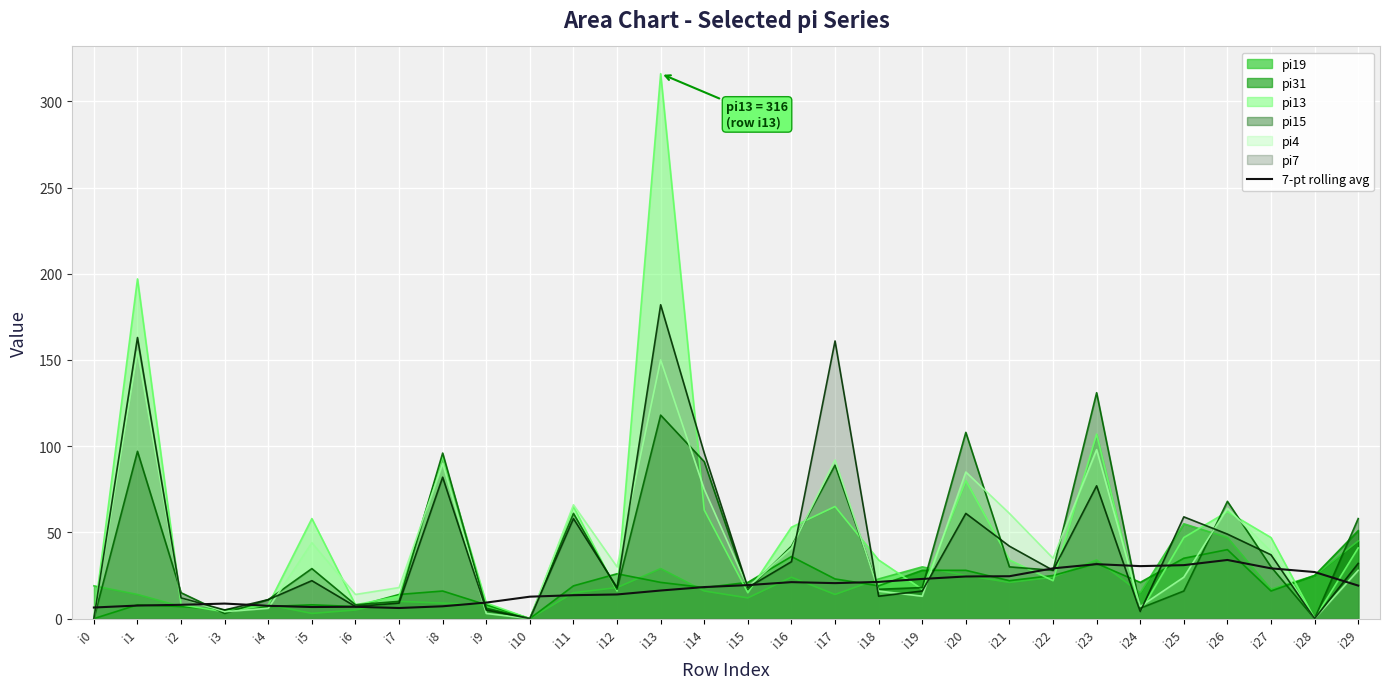

Count the number of categories in the chart.

30